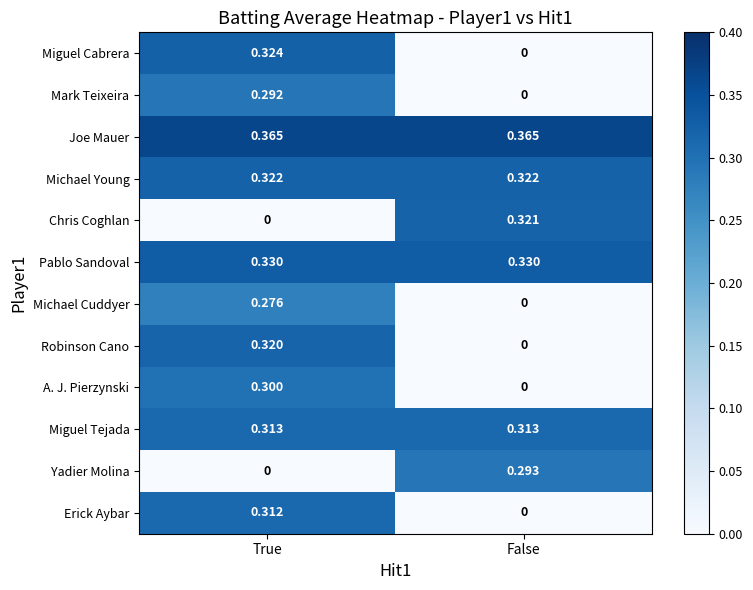

What is the total value across all series at True?

3.2